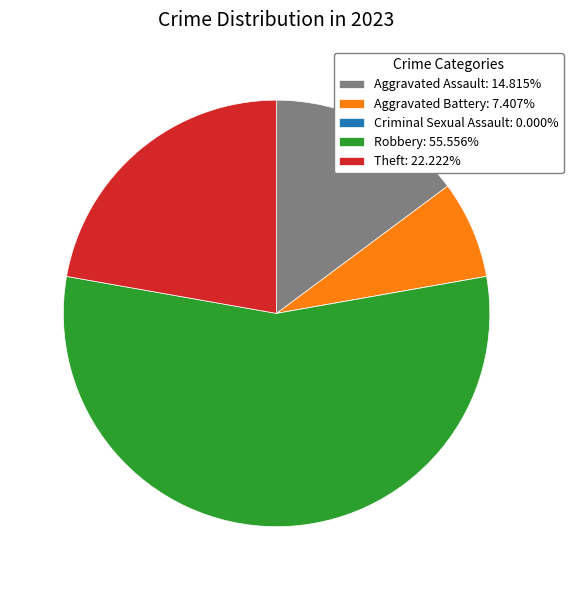

What is the ratio of the value at Aggravated Battery: 7.407% to the value at Theft: 22.222%?

0.3